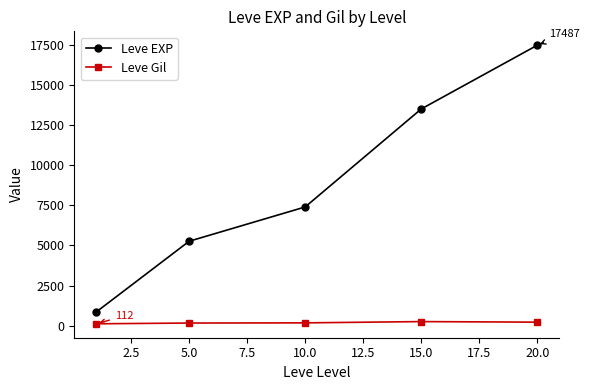

Rank the series by their maximum value, from lowest to highest.

Leve Gil, Leve EXP